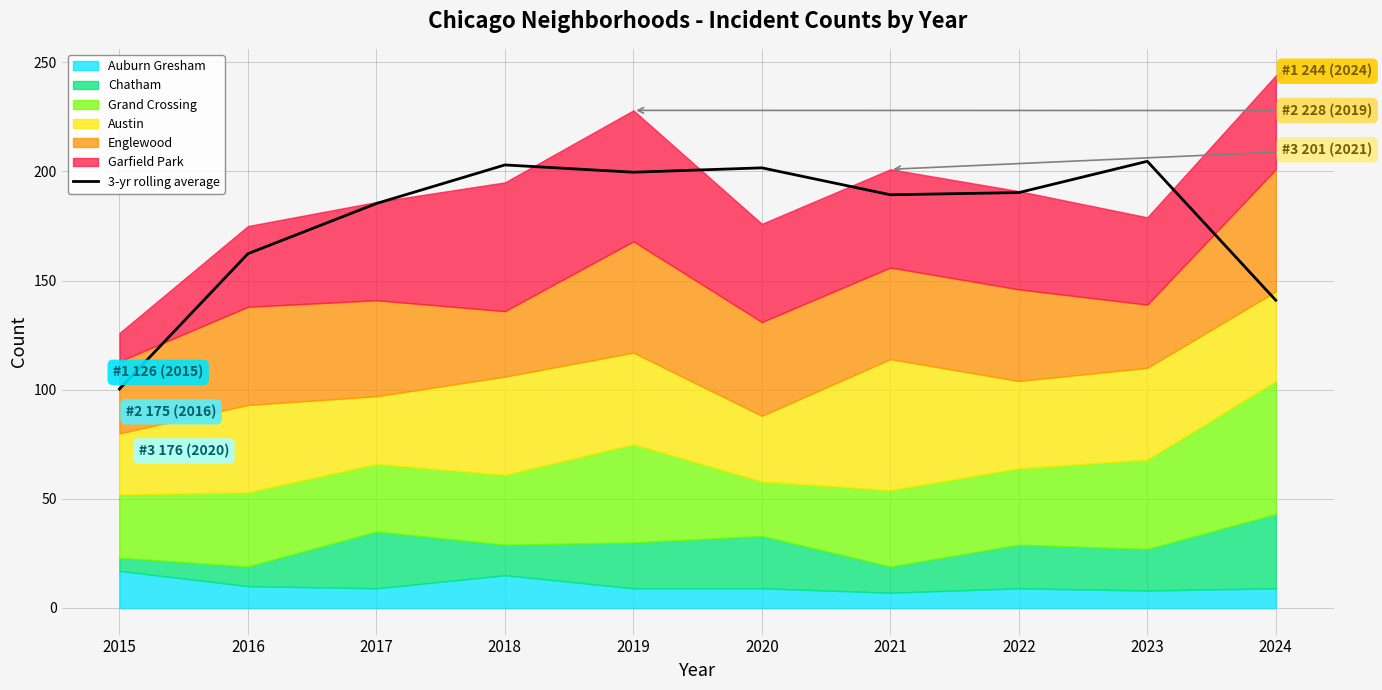

Read the value at 2018.

203.0